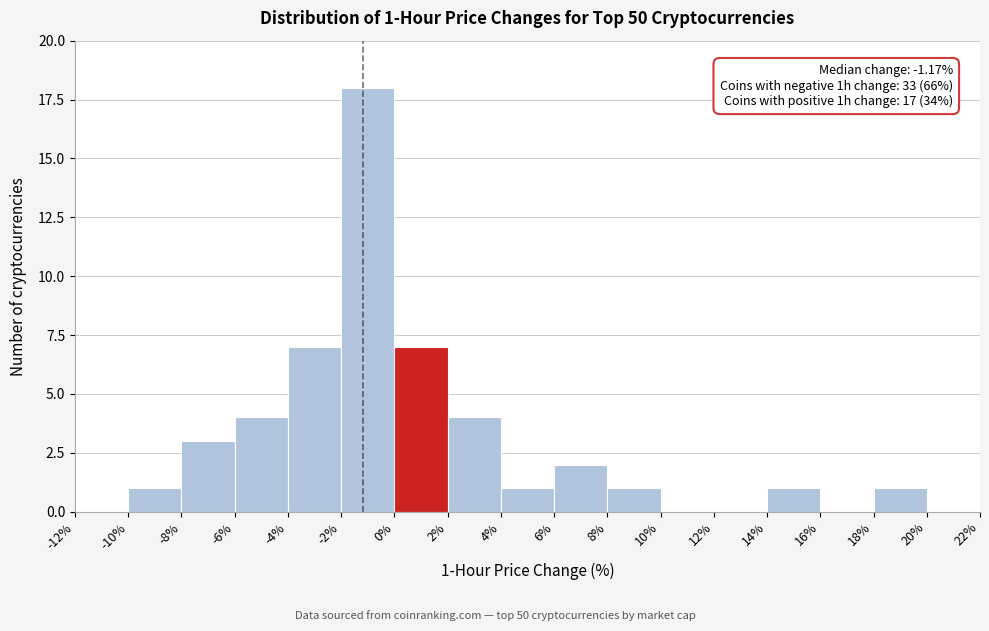

Over which range of the x-axis is the bar tallest?

-2% to 0%